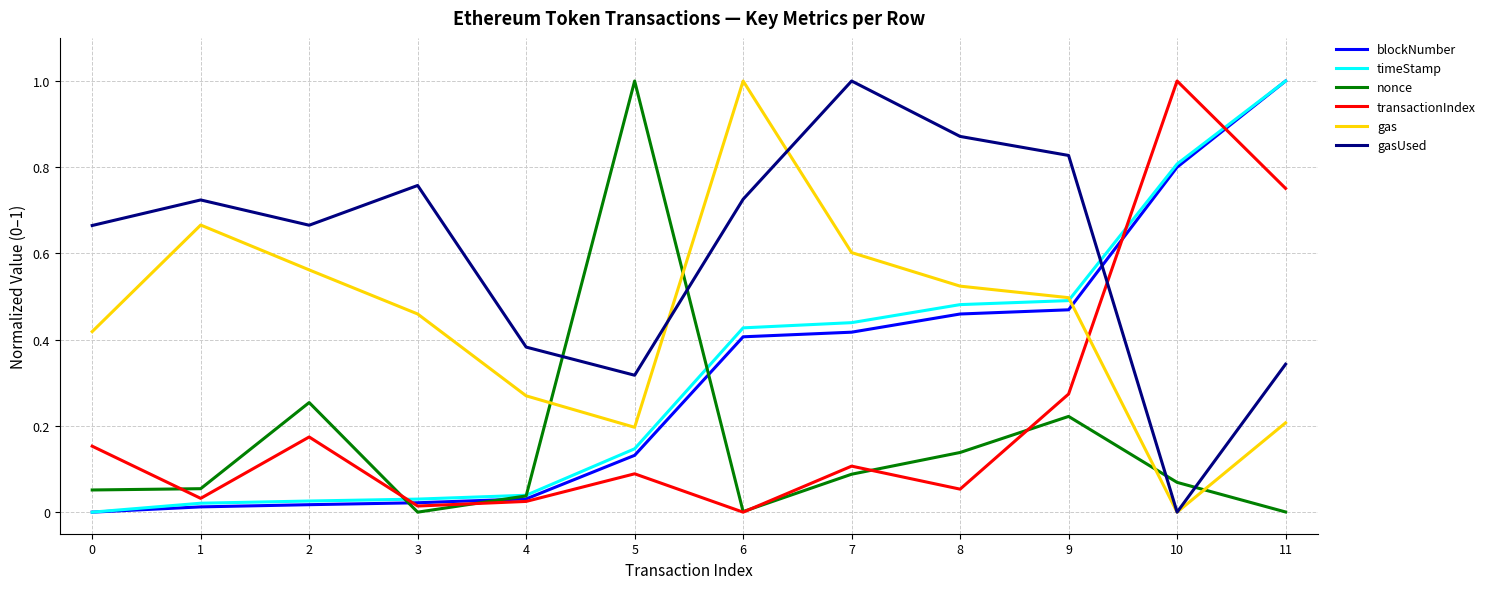

Which series ends up on top after the final intersection of timeStamp and gasUsed?

timeStamp